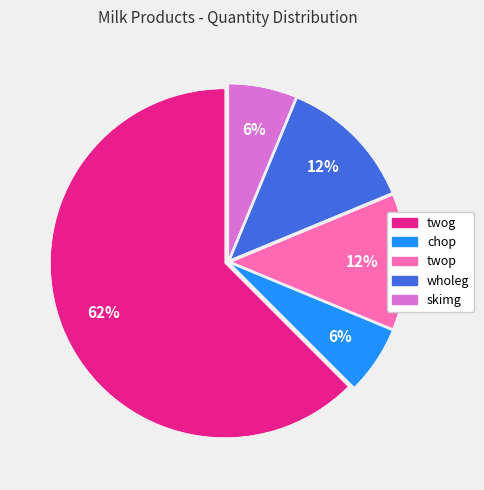

Between skimg and wholeg, which is larger?

wholeg